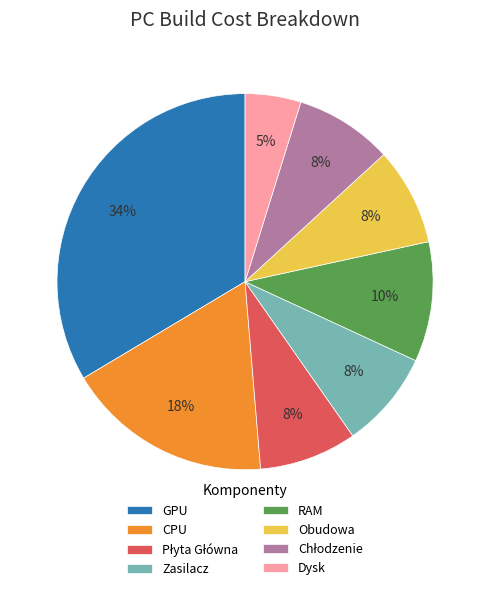

To the nearest percent, what percentage of the pie is CPU?

18%